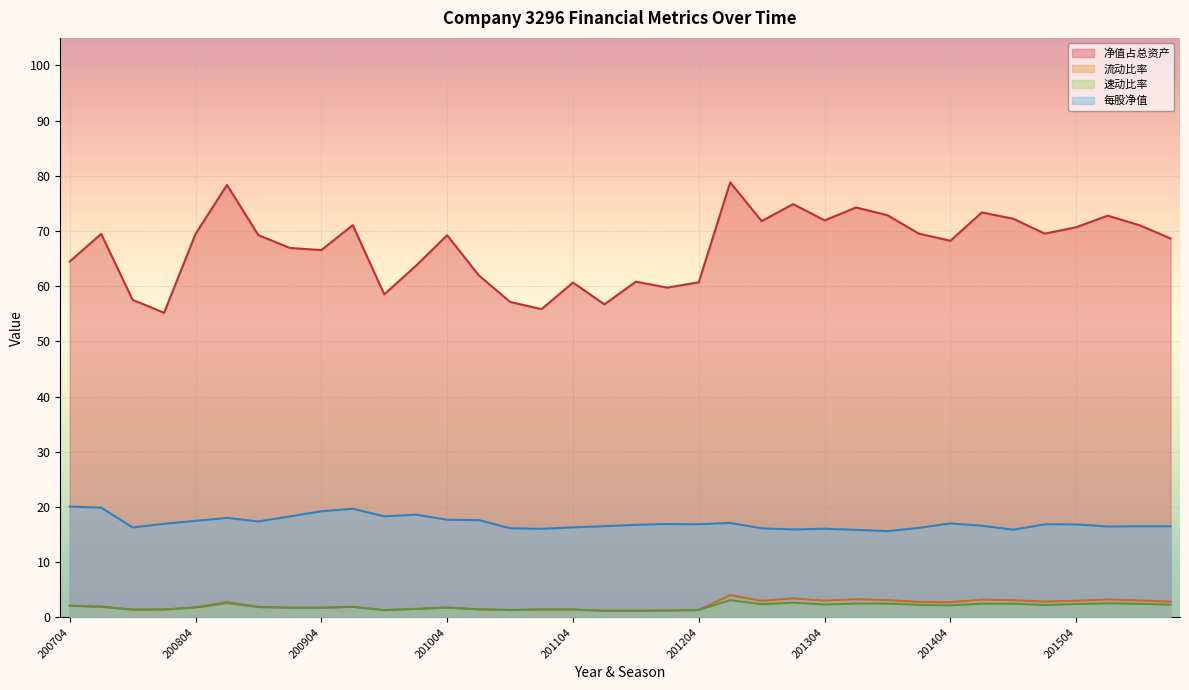

What is the value of the 净值占总资产 point at the 24th from the left?

74.9